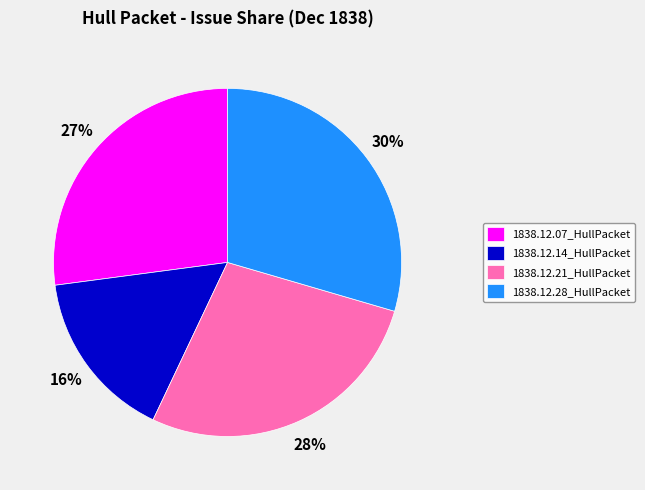

Combined, do 1838.12.07_HullPacket and 1838.12.14_HullPacket account for over 50%?

No